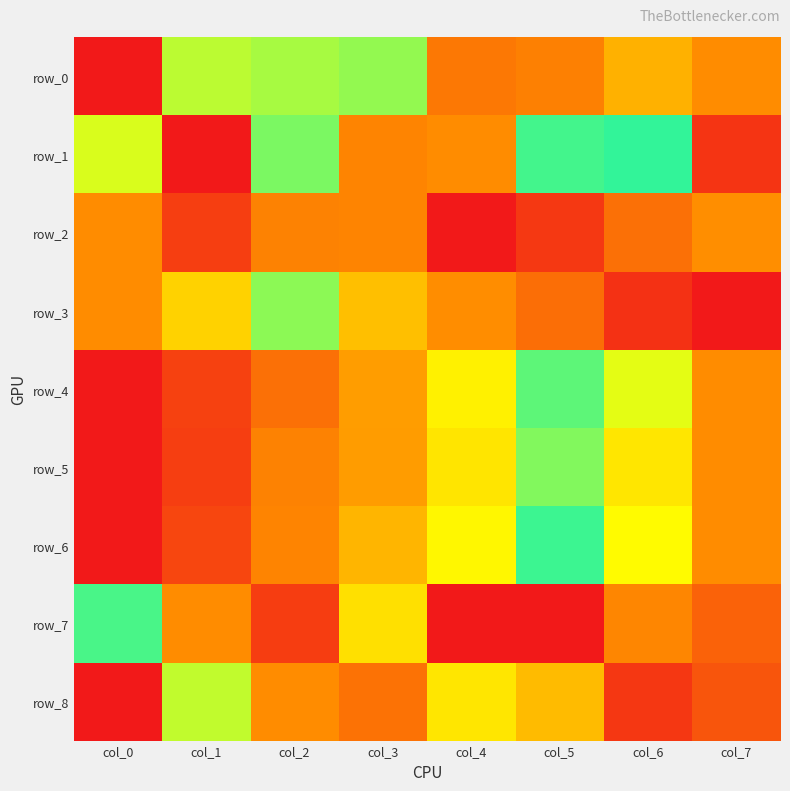

Which series has the widest spread of values?

row_0